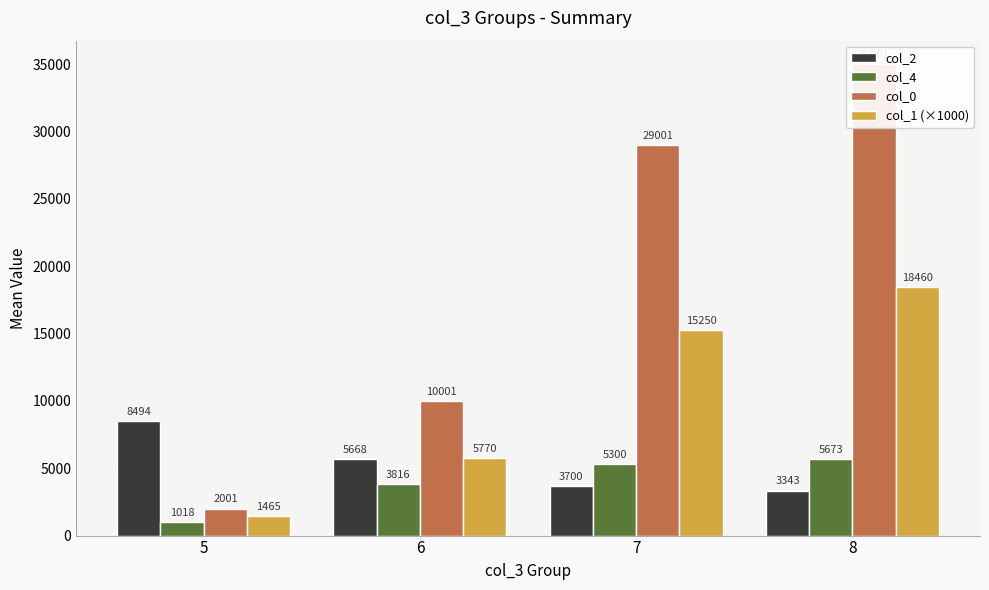

What is the difference between the highest and lowest values at 8?

31658